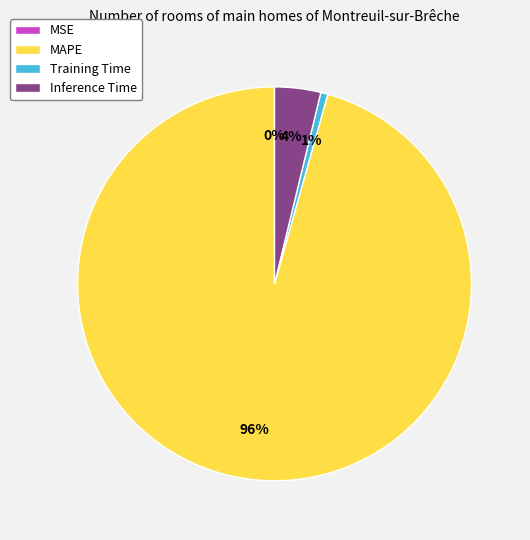

To the nearest percent, what is the average slice percentage?

25%